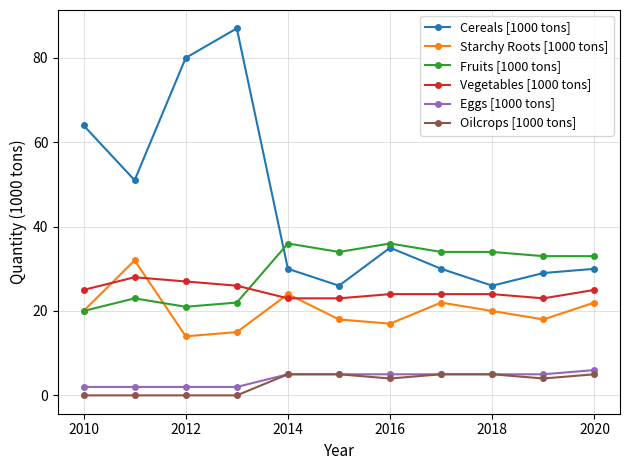

True or false: Oilcrops [1000 tons] and Vegetables [1000 tons] cross at least once.

False